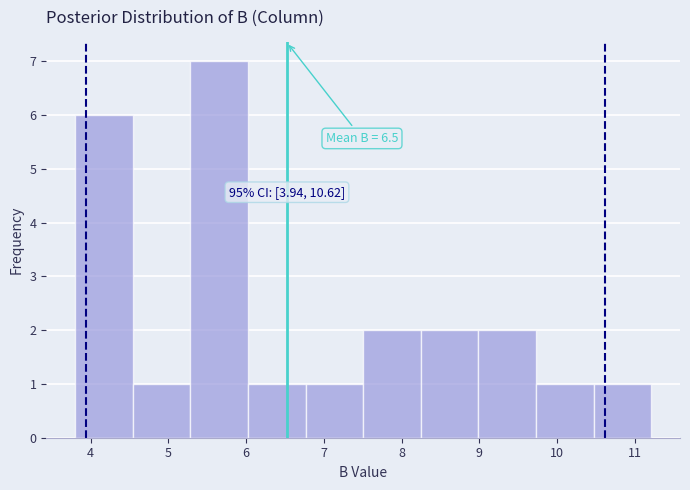

Which range on the x-axis has the tallest bar?

5.3 to 6.0